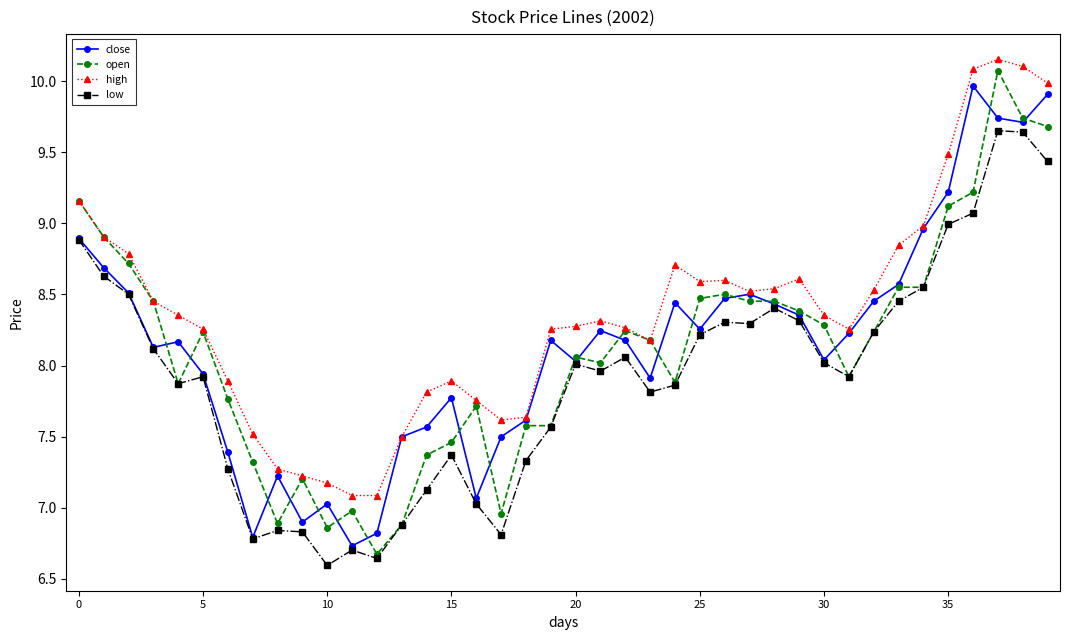

What is the value of the open point at the 13th from the left?

6.7